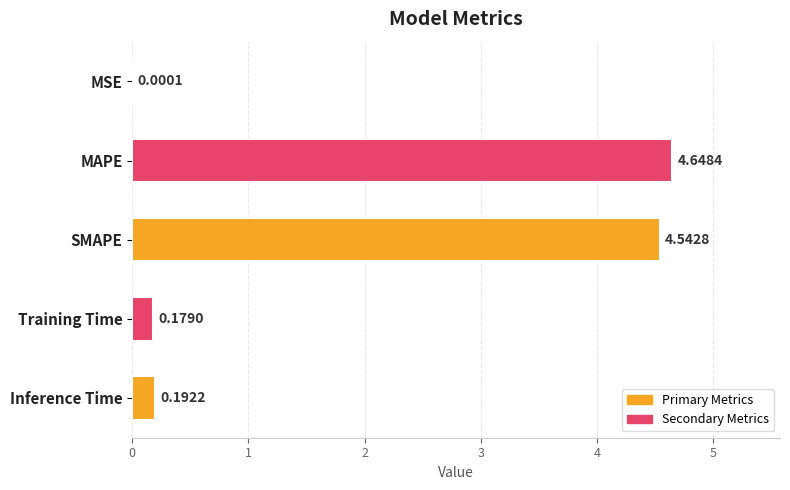

Which category has the highest value across all series?

MAPE